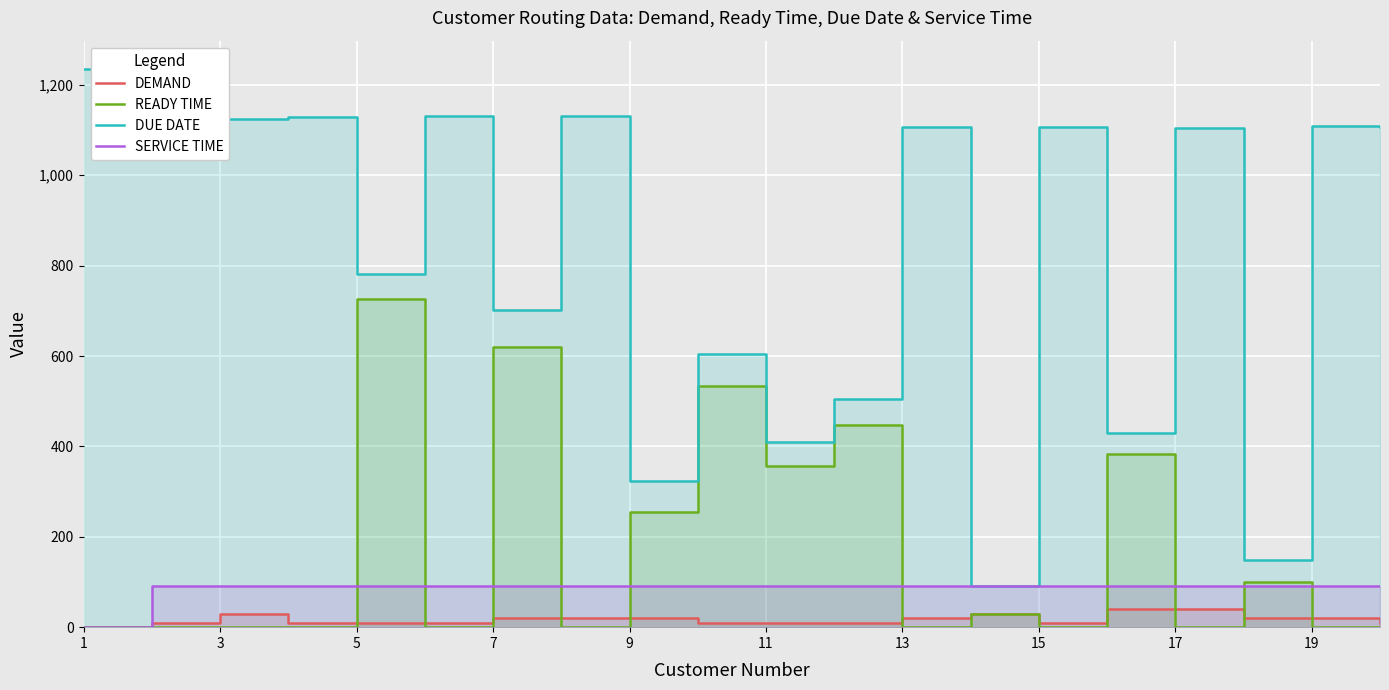

How many series are shown in this chart?

4